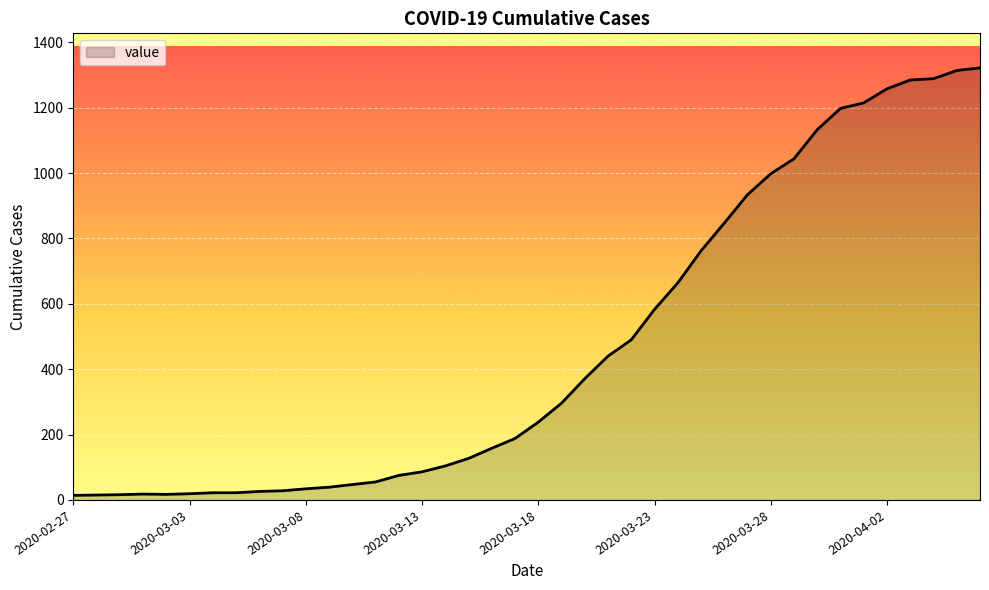

What is the difference between the maximum and minimum values?

1308